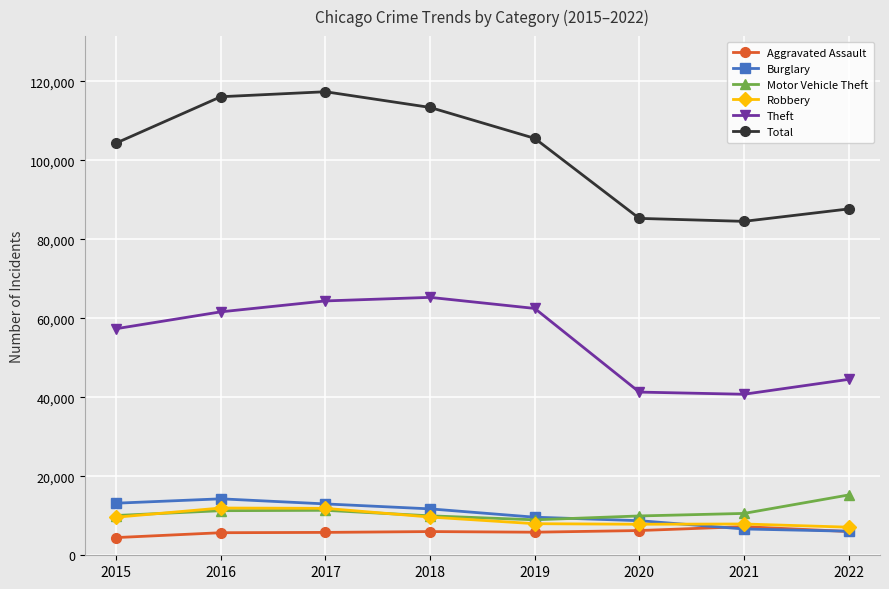

What is the value of the Motor Vehicle Theft point at the 2nd from the left?

11286